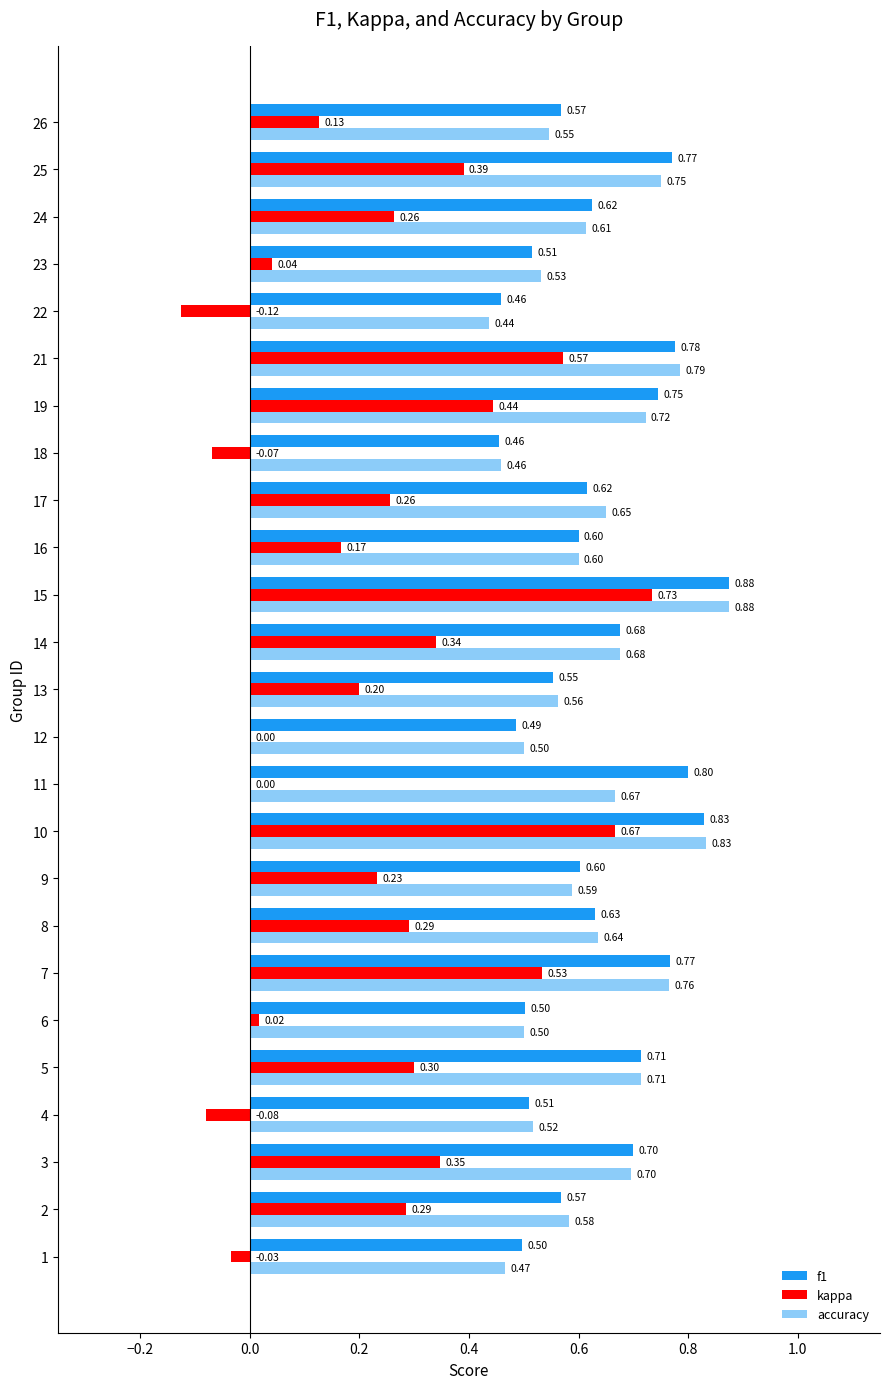

How many distinct data groups are displayed?

3